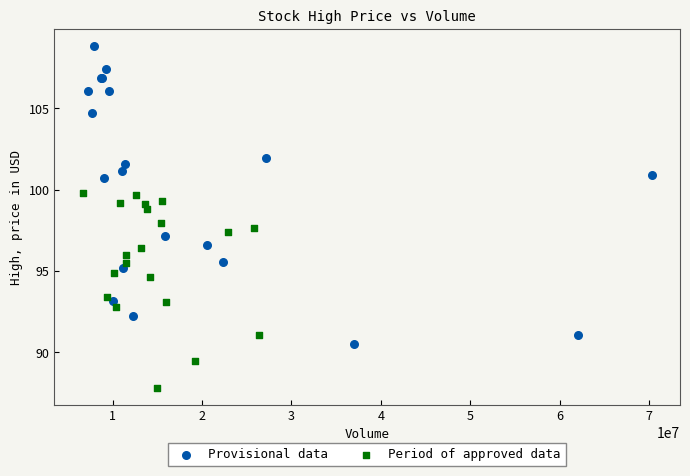

What are all the series names shown in the legend?

Provisional data, Period of approved data